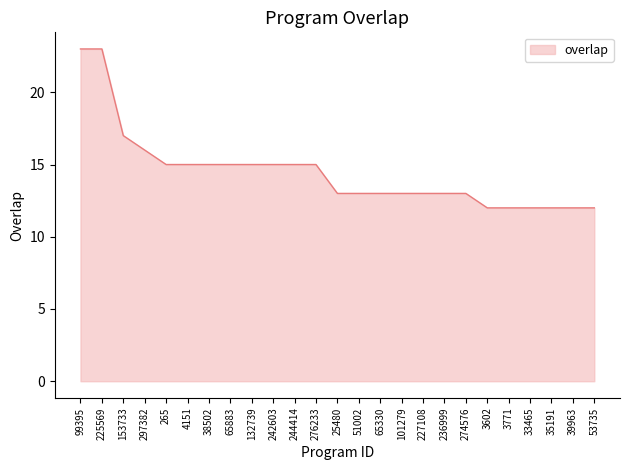

What is the change in value from 242603 to 274576?

-2